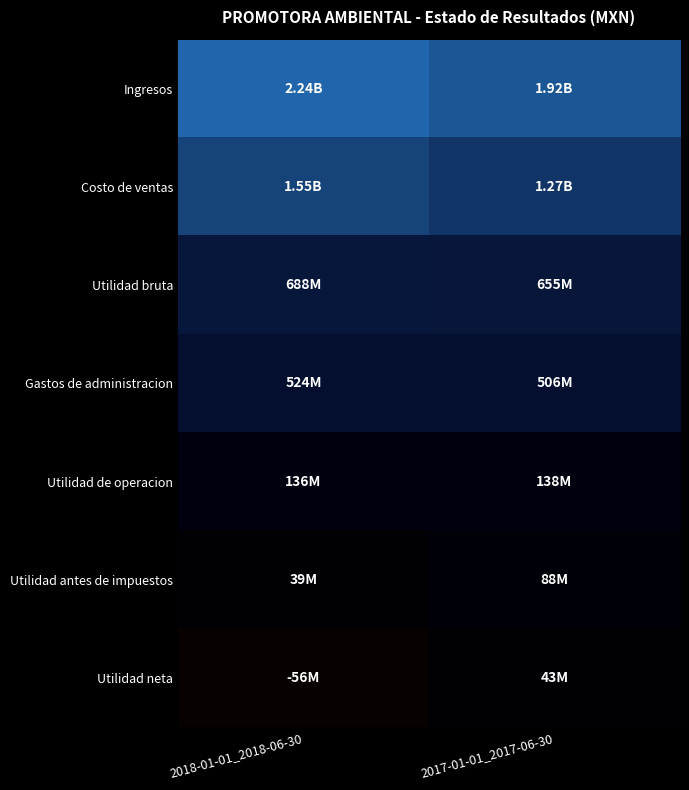

Reading right to left, extract all data points from this chart.

Ingresos: 2017-01-01_2017-06-30=1920294000	2018-01-01_2018-06-30=2242814000
Costo de ventas: 2017-01-01_2017-06-30=1265278000	2018-01-01_2018-06-30=1554808000
Utilidad bruta: 2017-01-01_2017-06-30=655016000	2018-01-01_2018-06-30=688006000
Gastos de administracion: 2017-01-01_2017-06-30=505583000	2018-01-01_2018-06-30=524251000
Utilidad de operacion: 2017-01-01_2017-06-30=138346000	2018-01-01_2018-06-30=135895000
Utilidad antes de impuestos: 2017-01-01_2017-06-30=87548000	2018-01-01_2018-06-30=38827000
Utilidad neta: 2017-01-01_2017-06-30=42652000	2018-01-01_2018-06-30=-56490000